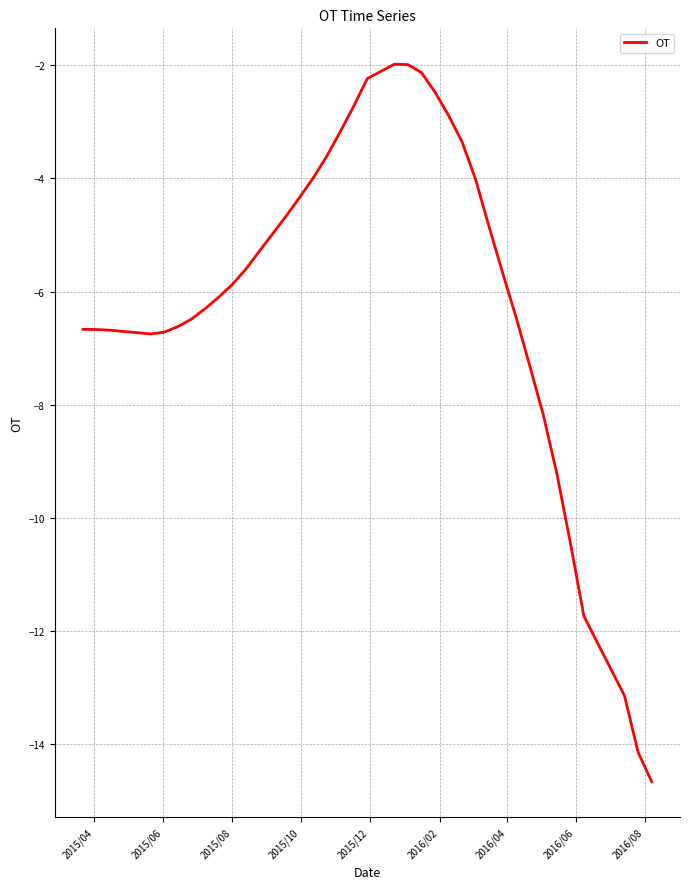

What is the sum of all values?

-243.6